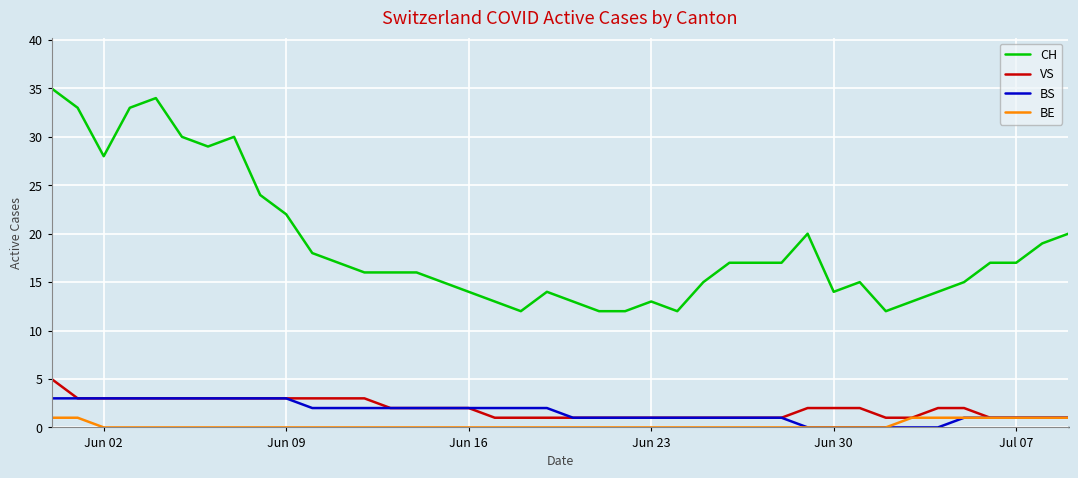

What is the greatest value displayed?

35